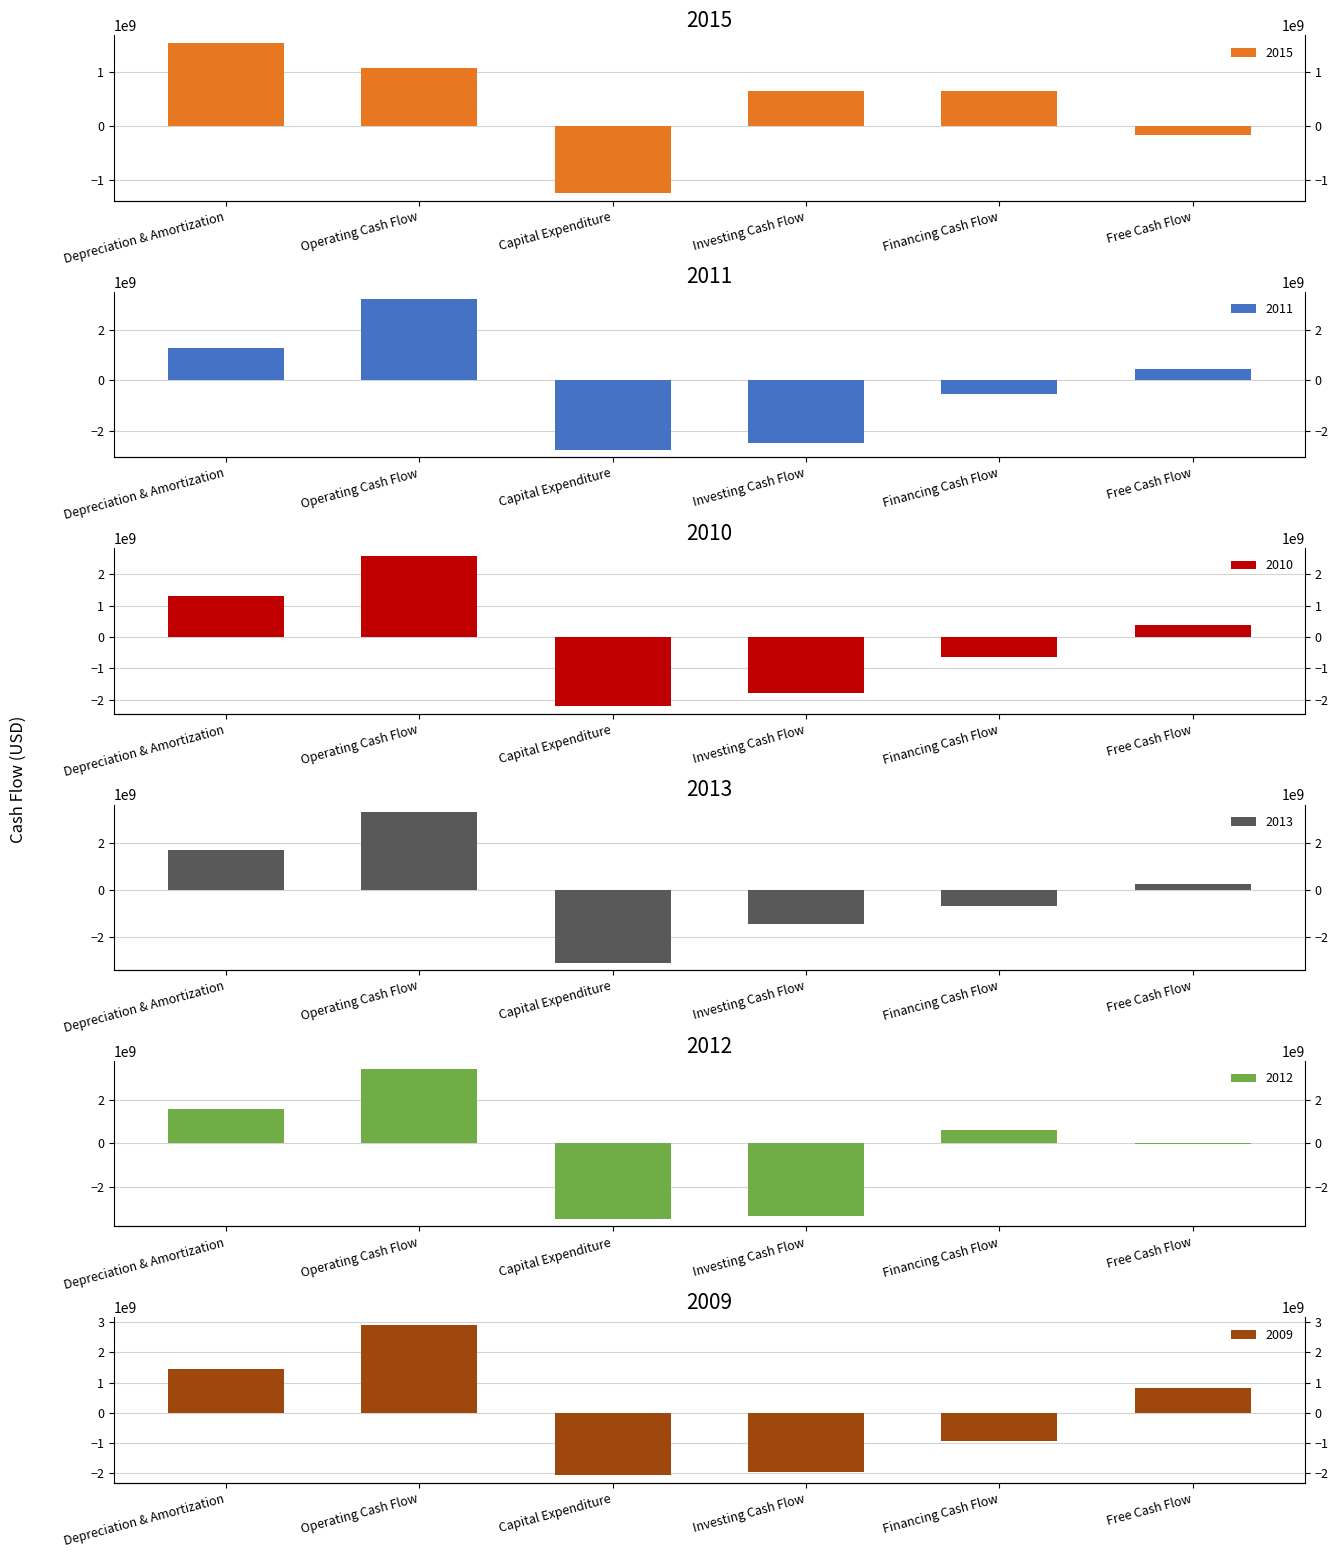

Rank the categories by 2010 value from lowest to highest.

Capital Expenditure, Investing Cash Flow, Financing Cash Flow, Free Cash Flow, Depreciation & Amortization, Operating Cash Flow